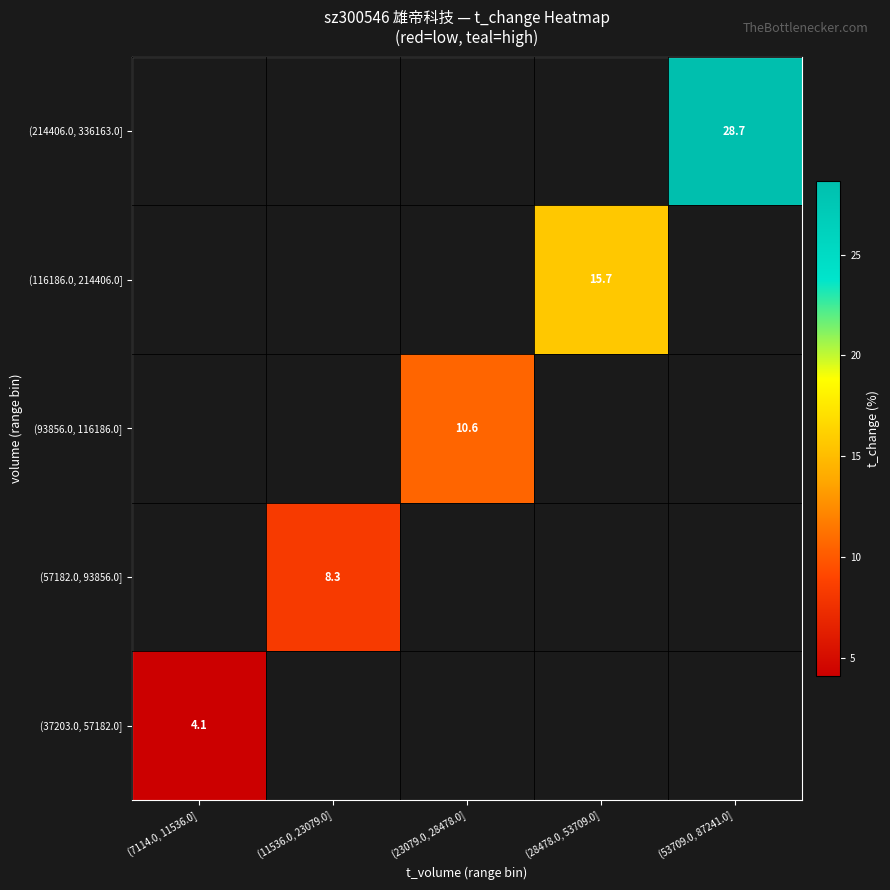

Is the value of (116186.0, 214406.0] at (28478.0, 53709.0] greater than the value of (214406.0, 336163.0] at (53709.0, 87241.0]?

No